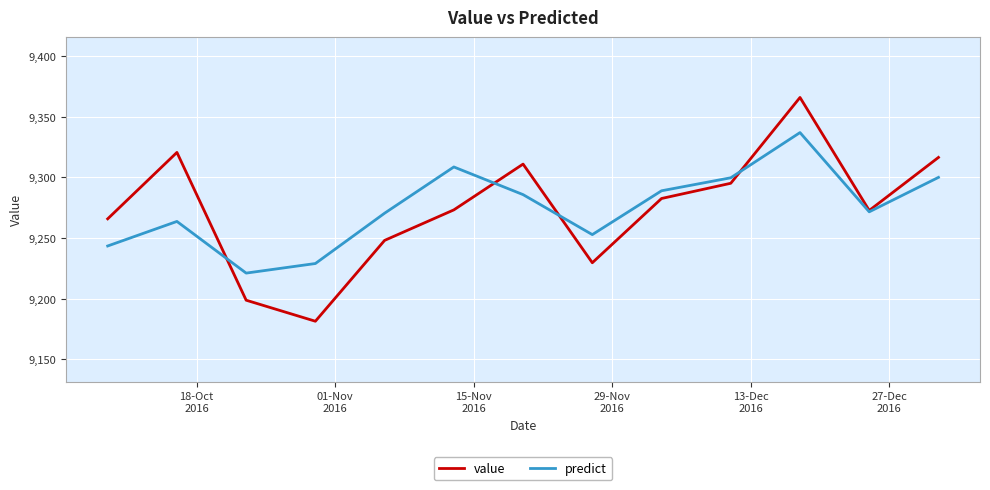

List the series in order of their peak value, lowest first.

predict, value